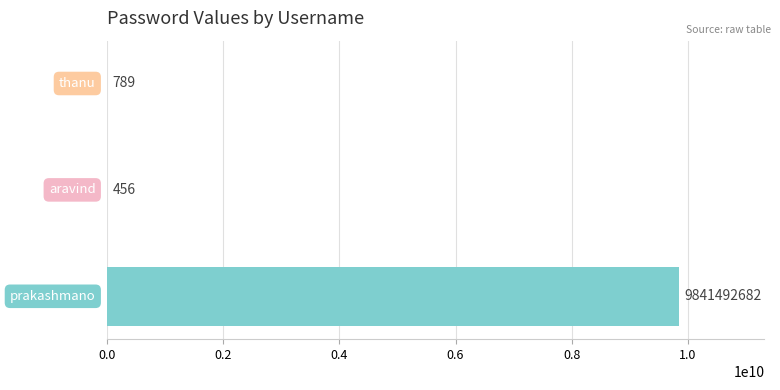

What is the greatest value displayed?

9841492682